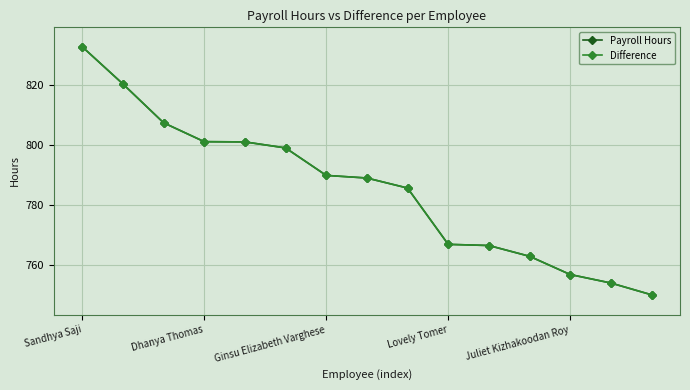

What is the maximum value for Payroll Hours?

832.6